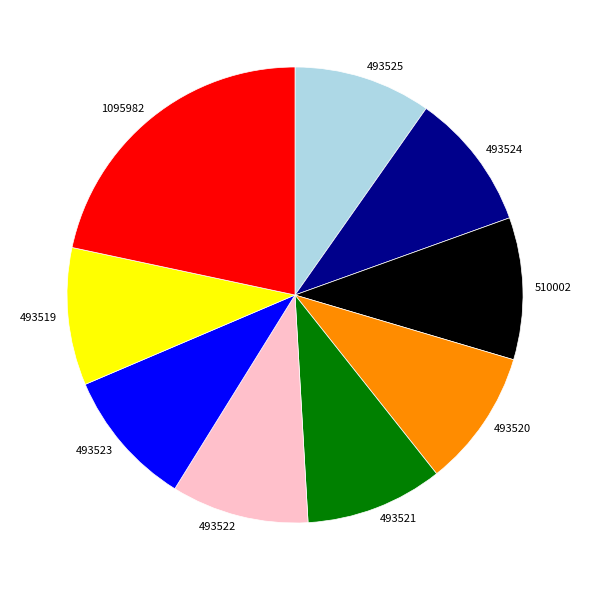

Approximately how many times larger is the value at 493522 compared to 510002?

1.0